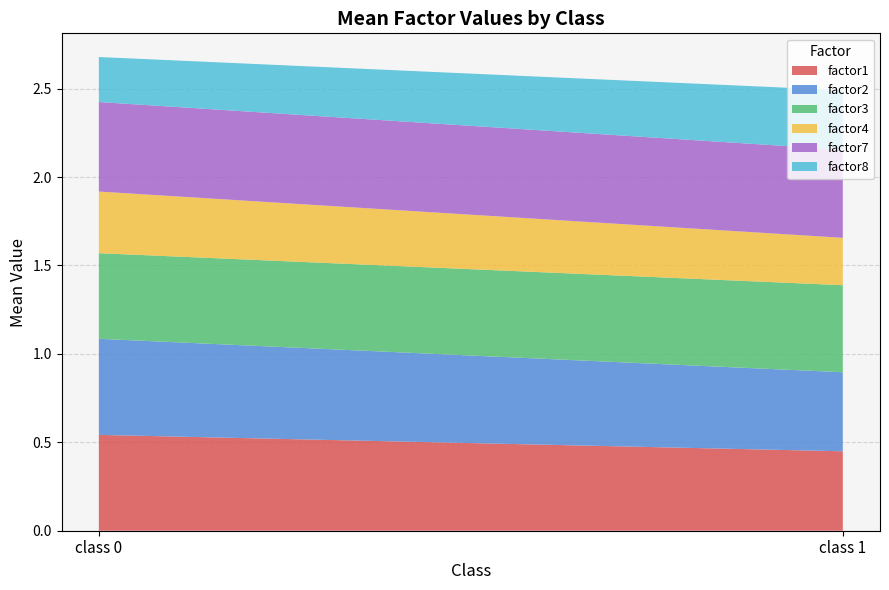

Reading right to left, extract all data points from this chart.

factor1: 0.5	0.5
factor2: 0.5	0.5
factor3: 0.5	0.5
factor4: 0.3	0.3
factor7: 0.5	0.5
factor8: 0.3	0.3